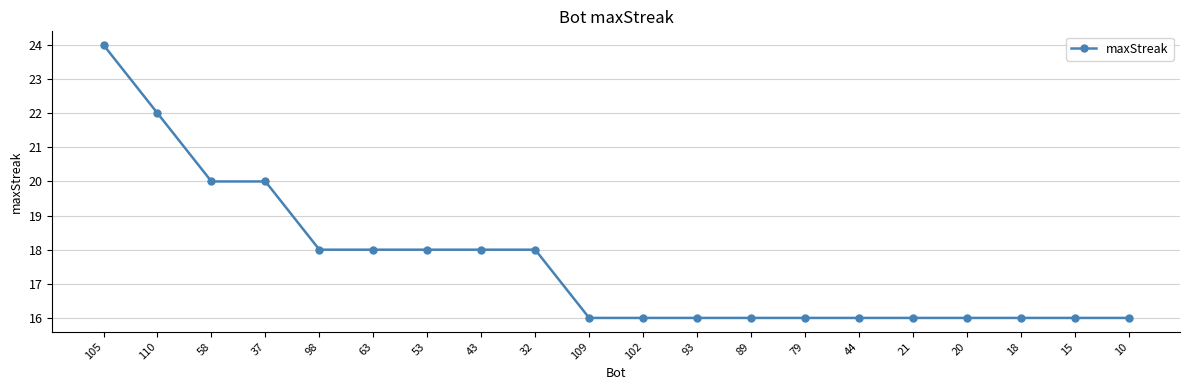

What is the sum of the values at 53 and 89?

34